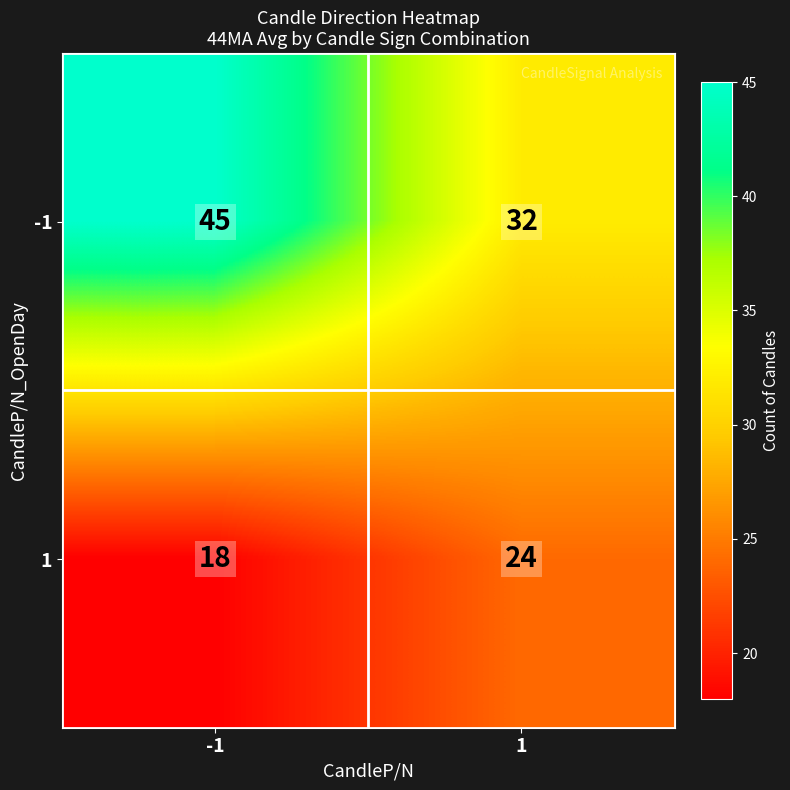

How many series are shown in this chart?

2